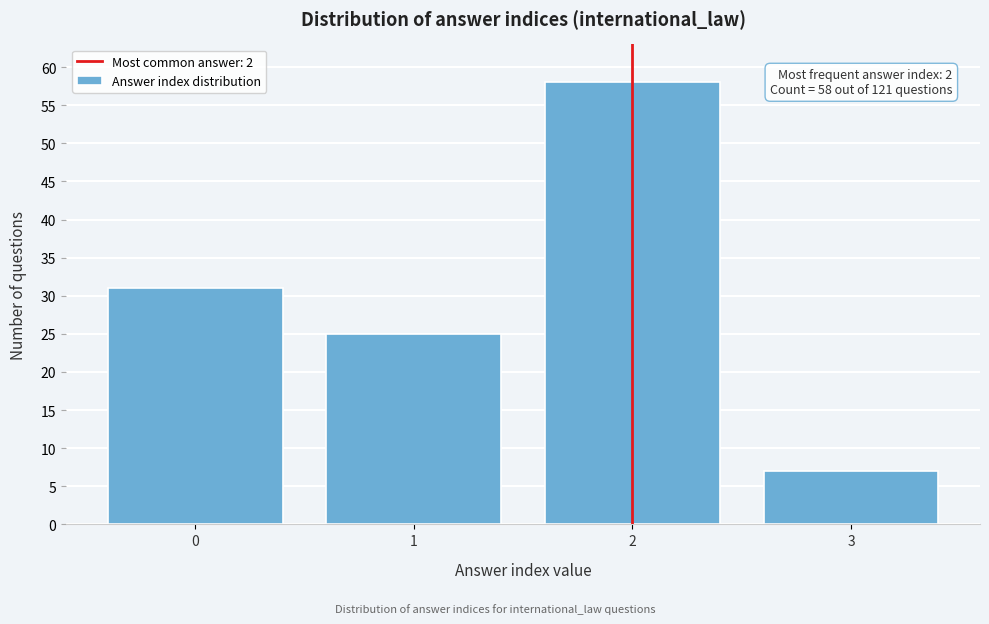

Which range on the x-axis has the tallest bar?

1.5 to 2.5